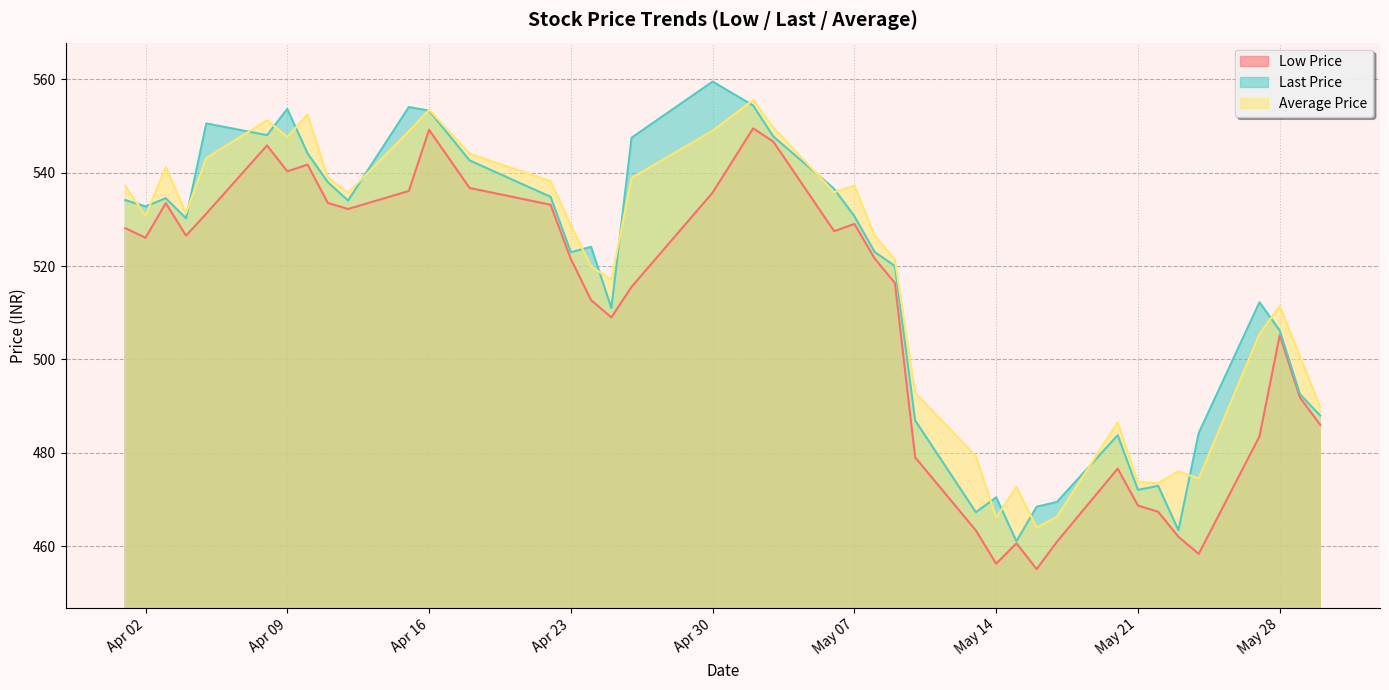

What are all the series names shown in the legend?

Low Price, Last Price, Average Price